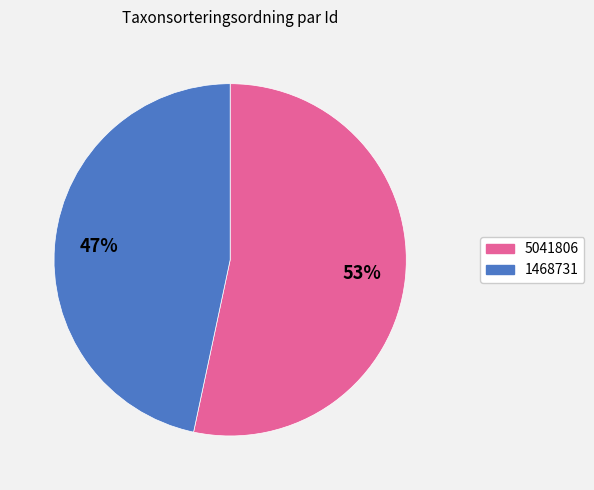

What is the smallest slice in the pie chart?

1468731